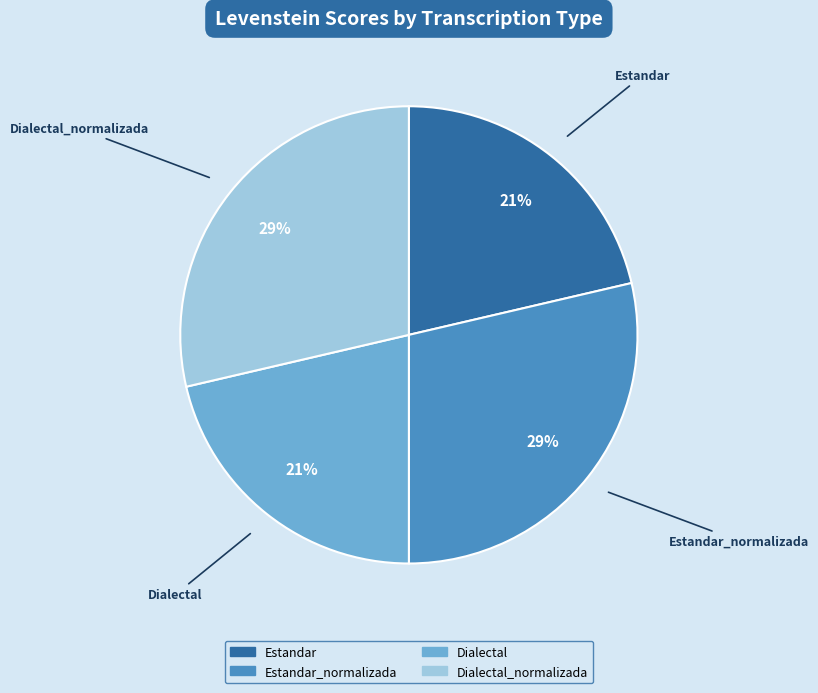

Approximately how many times larger is the value at Dialectal_normalizada compared to Estandar_normalizada?

1.0